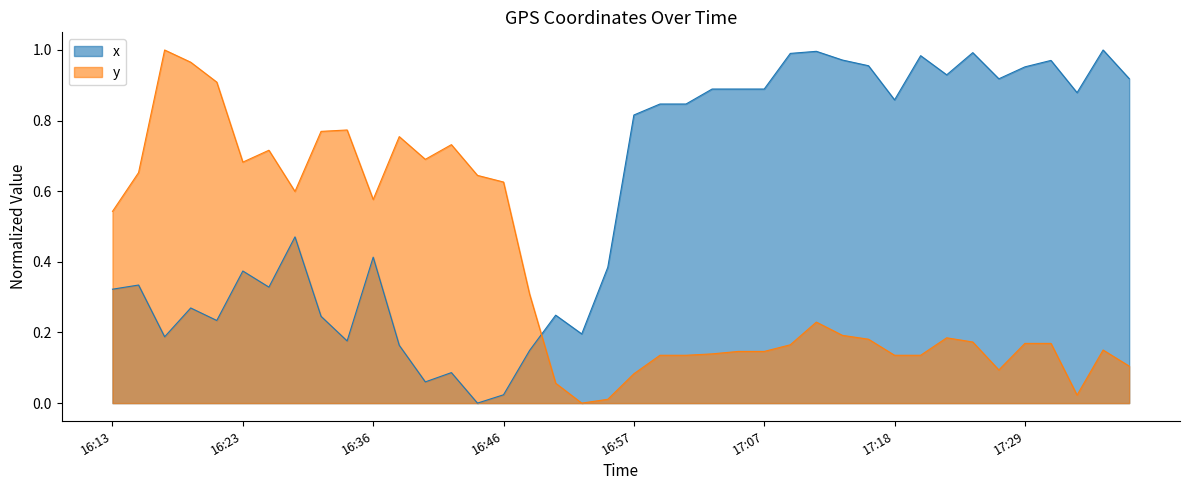

The value of x at 2021-05-03 16:44:24 is -0.5. True or false?

False